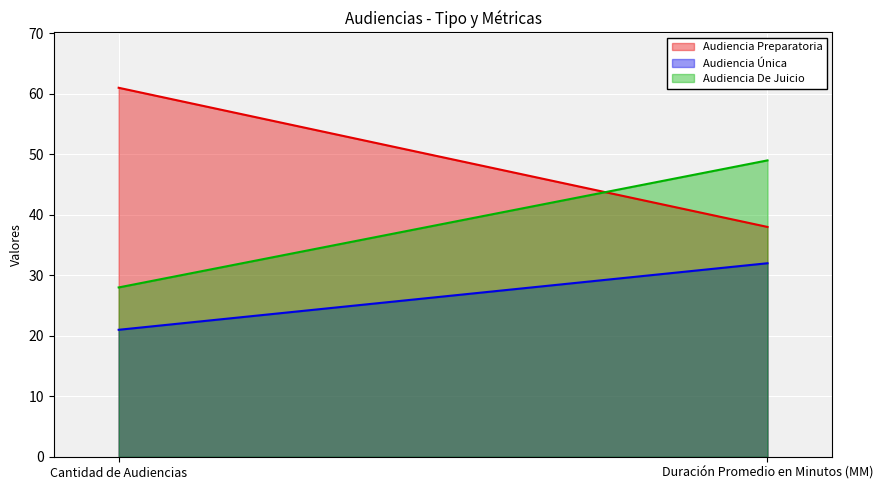

How many distinct data groups are displayed?

3